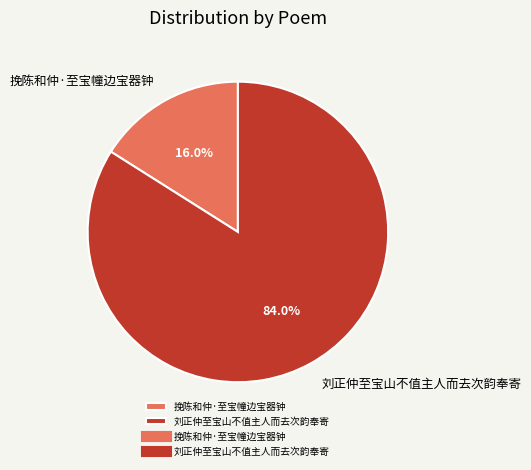

What is the ratio of the value at 刘正仲至宝山不值主人而去次韵奉寄 to the value at 挽陈和仲·至宝幢边宝器钟?

5.2